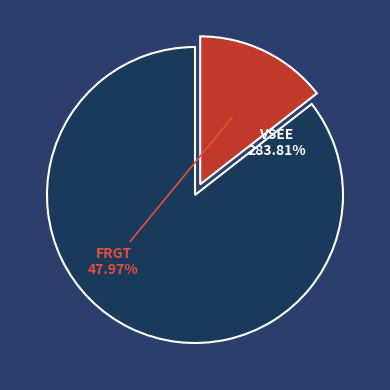

Is there any slice that represents more than half of the pie?

Yes